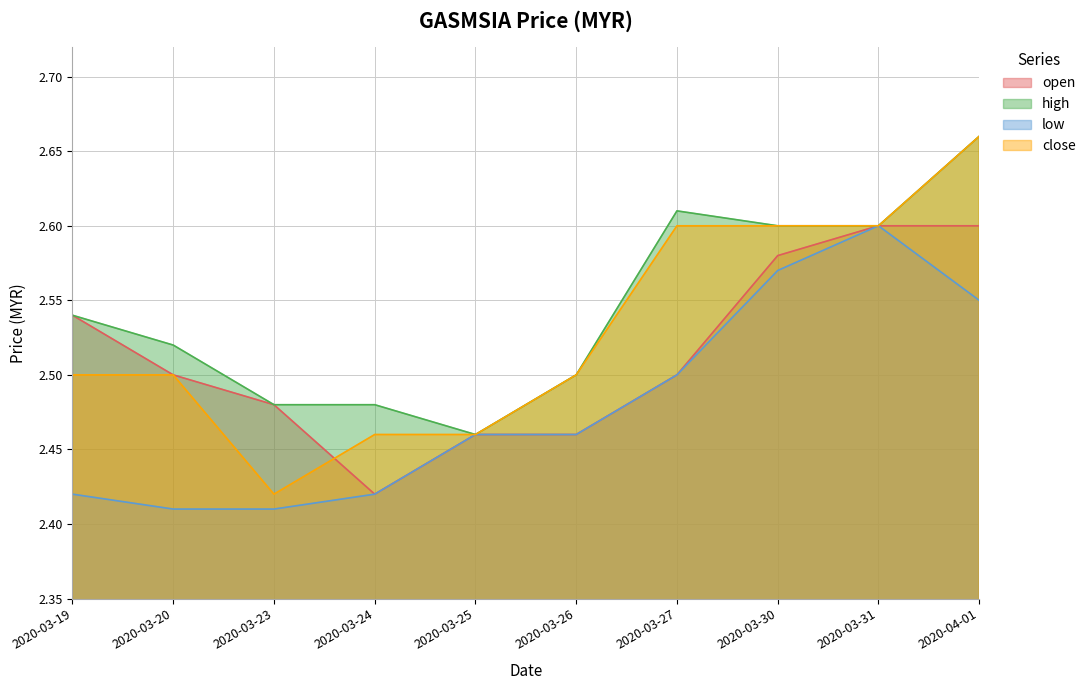

Rank the series by their maximum value, from highest to lowest.

high, close, open, low